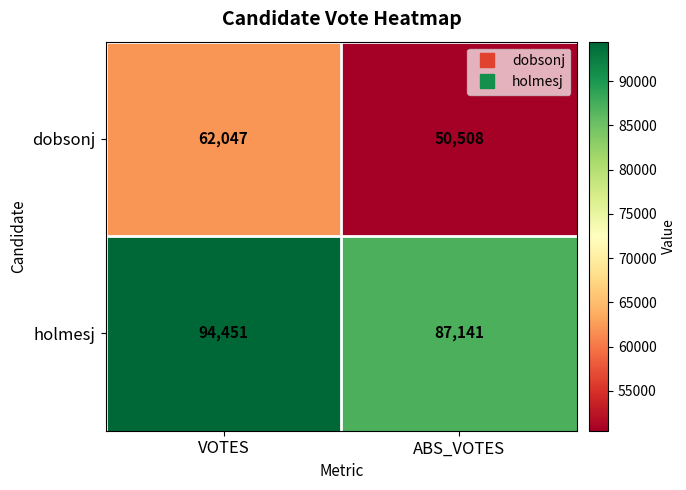

The dobsonj series shows 89662 at ABS_VOTES. True or false?

False